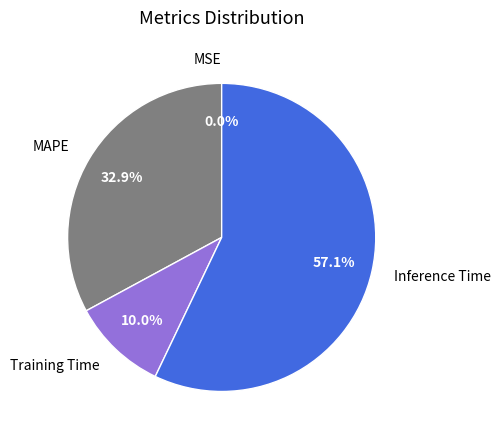

Does any single category account for the majority?

Yes